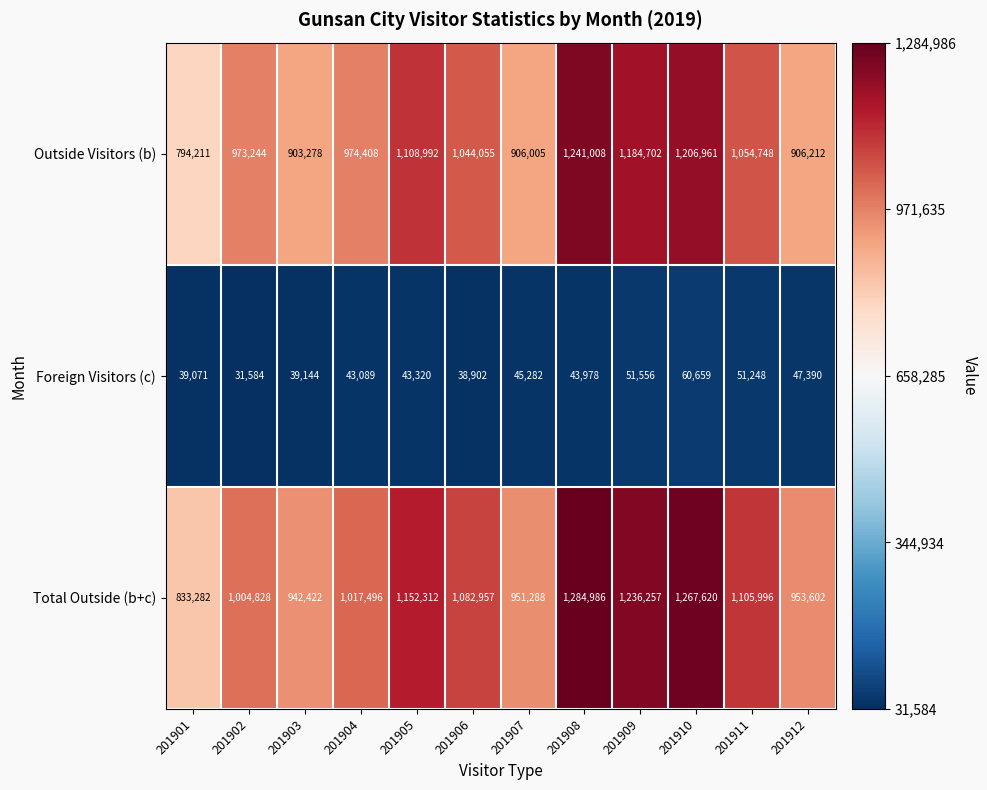

At which category does the chart reach its peak across all series?

201908